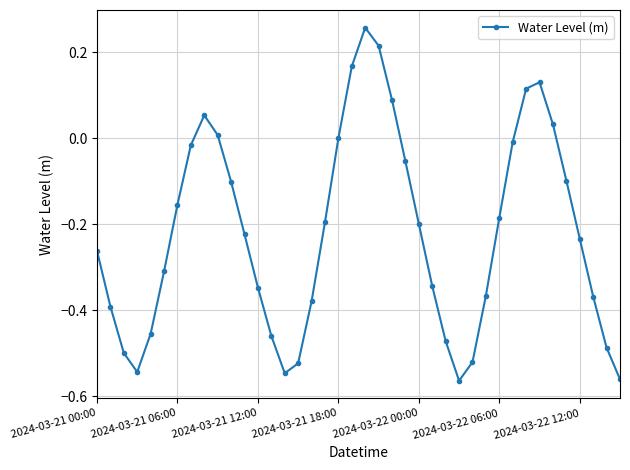

How many points are higher than both their immediate neighbors (excluding endpoints)?

3